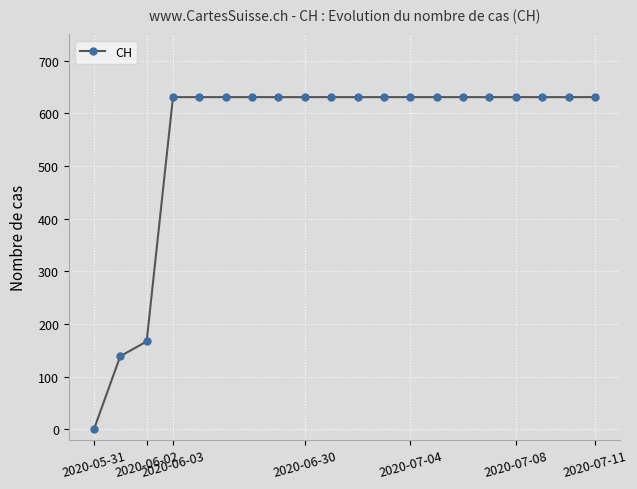

How many lines are shown in the chart?

1